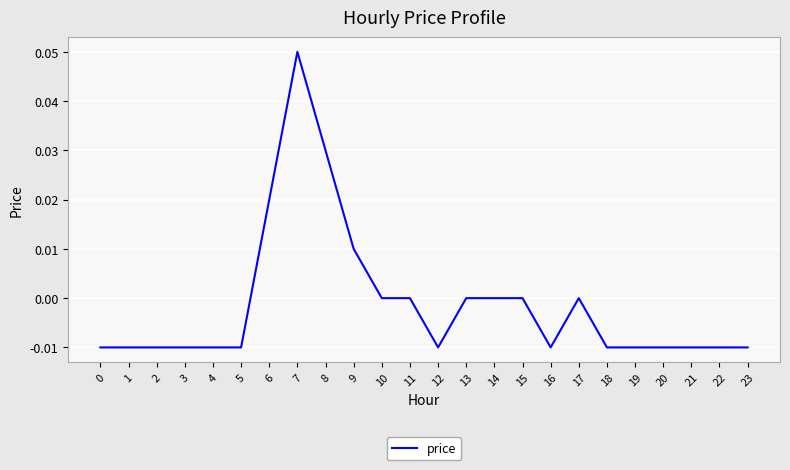

How many lines are shown in the chart?

1